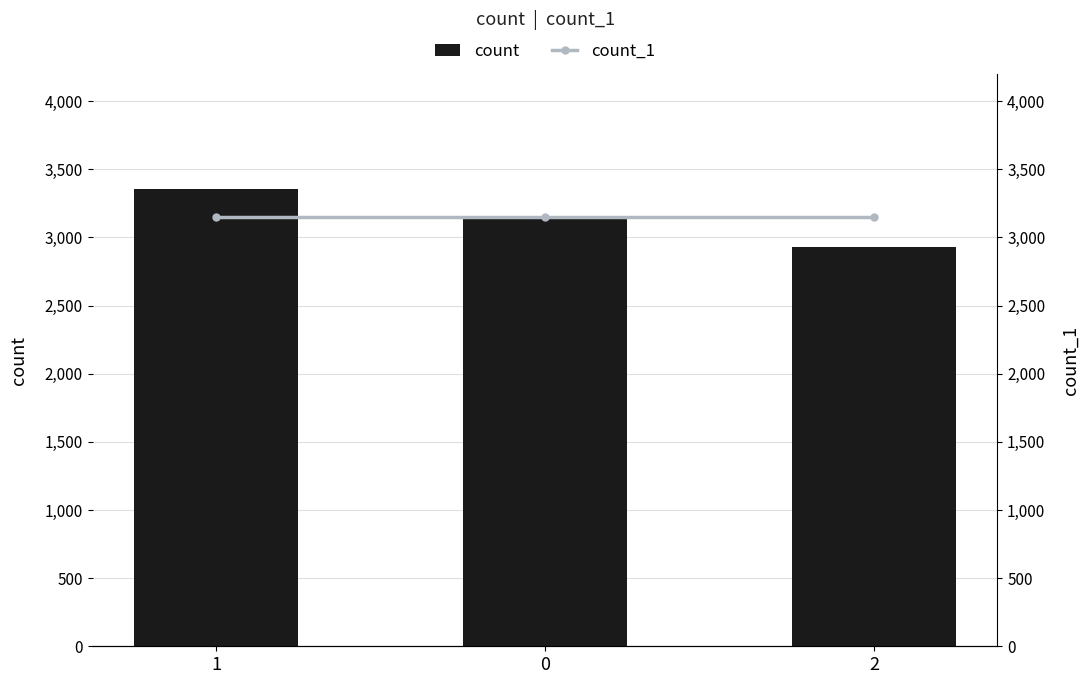

How many data points does each series have?

3